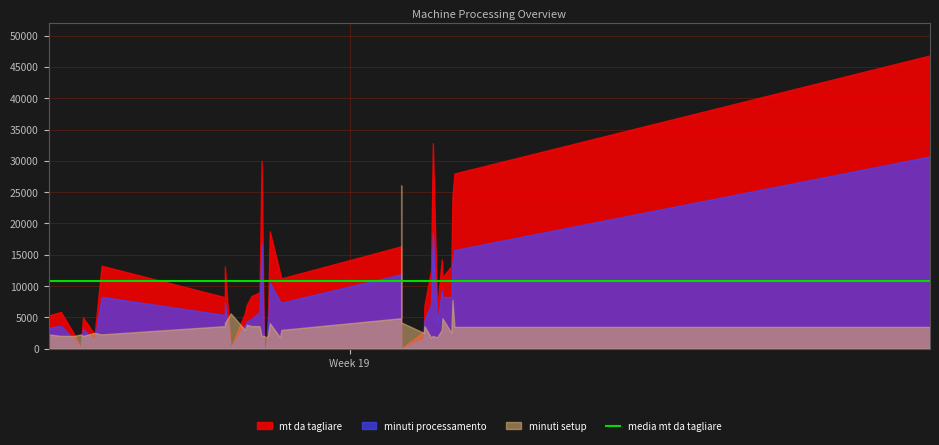

Which category has the lowest value across all series?

2025-05-07 11:22